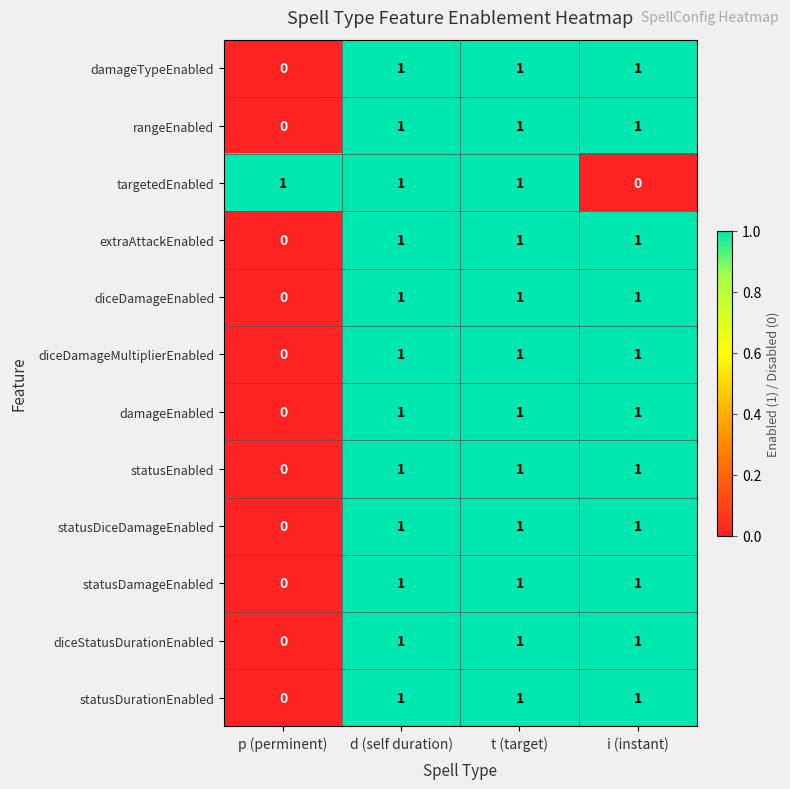

What is the total value across all series at t (target)?

12